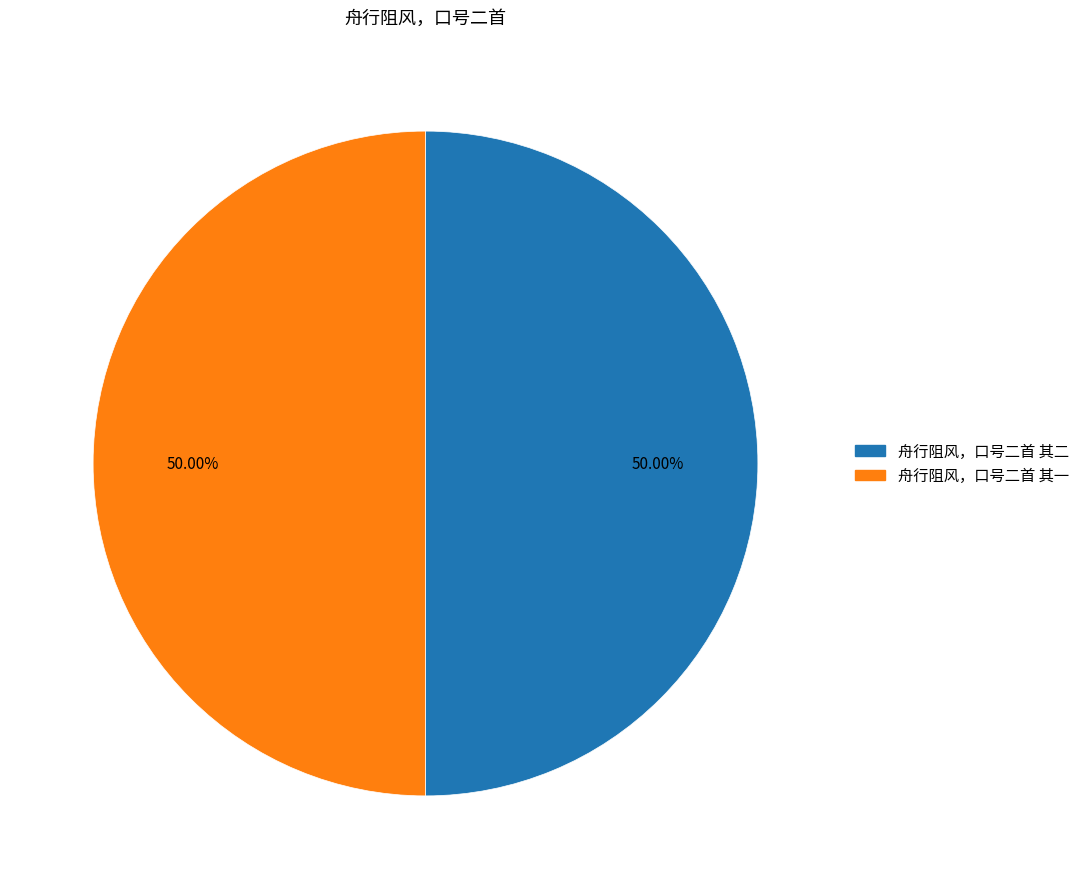

To the nearest percent, what portion does 舟行阻风，口号二首 其二 represent?

50%